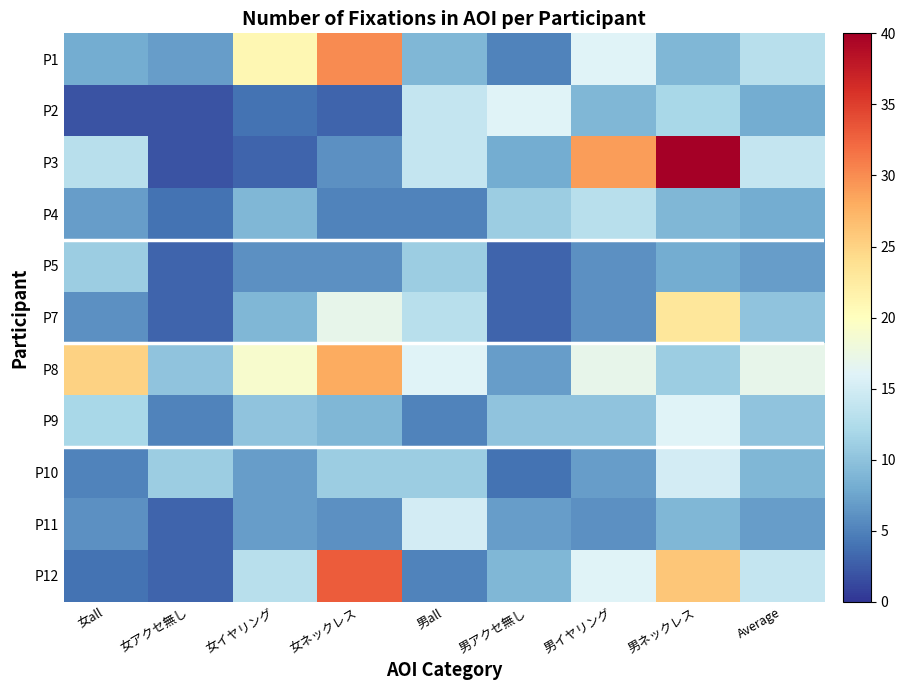

Which has a higher value, 女ネックレス or 女イヤリング?

女ネックレス